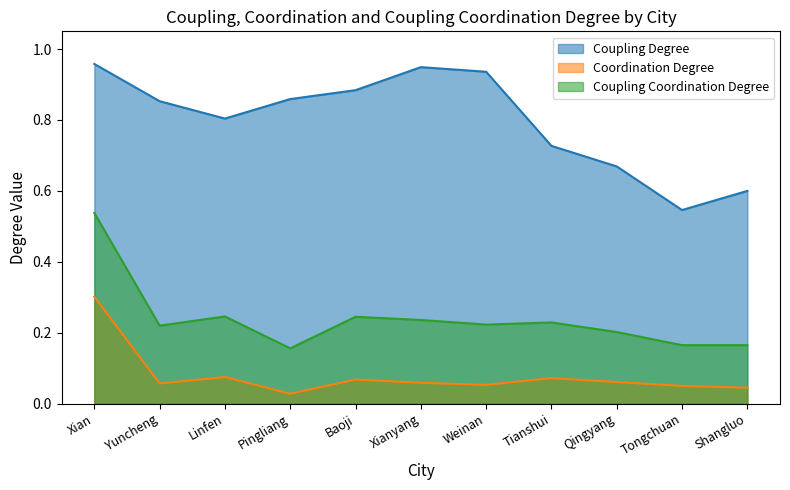

Where is the first local minimum for Coordination Degree?

Yuncheng